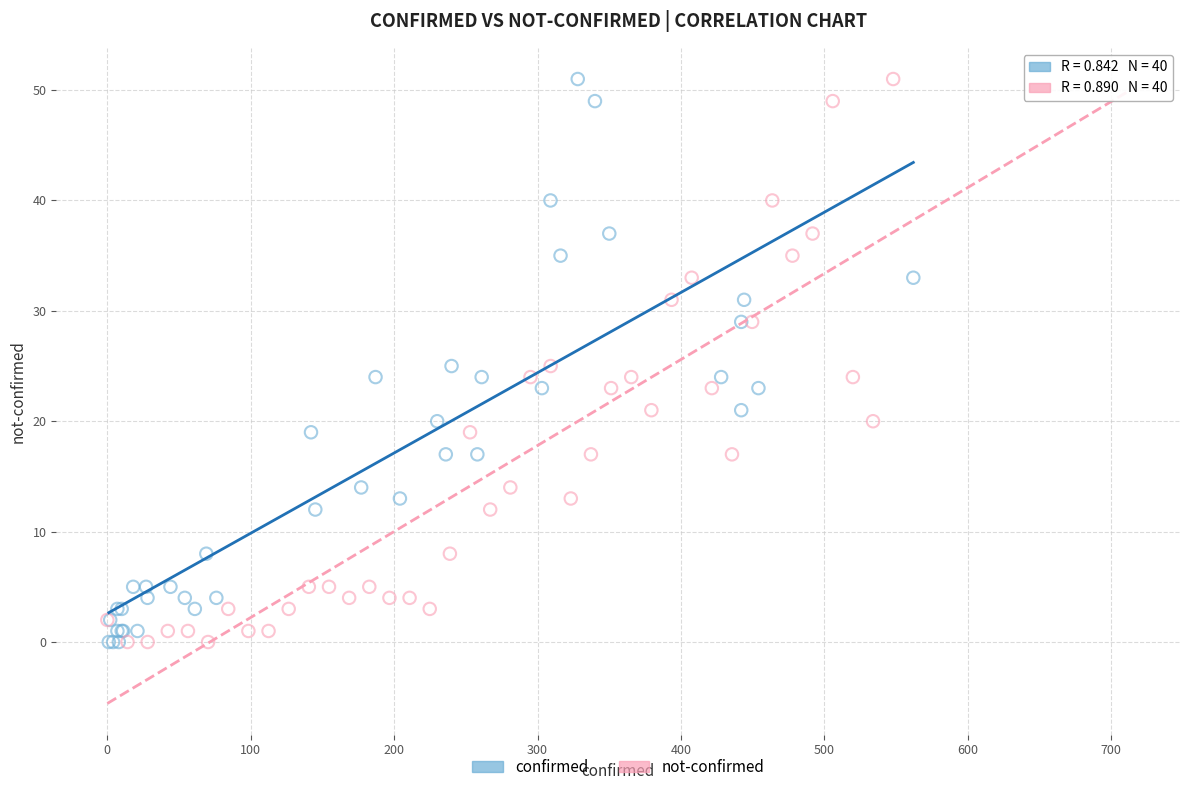

What are all the series names shown in the legend?

confirmed, not-confirmed